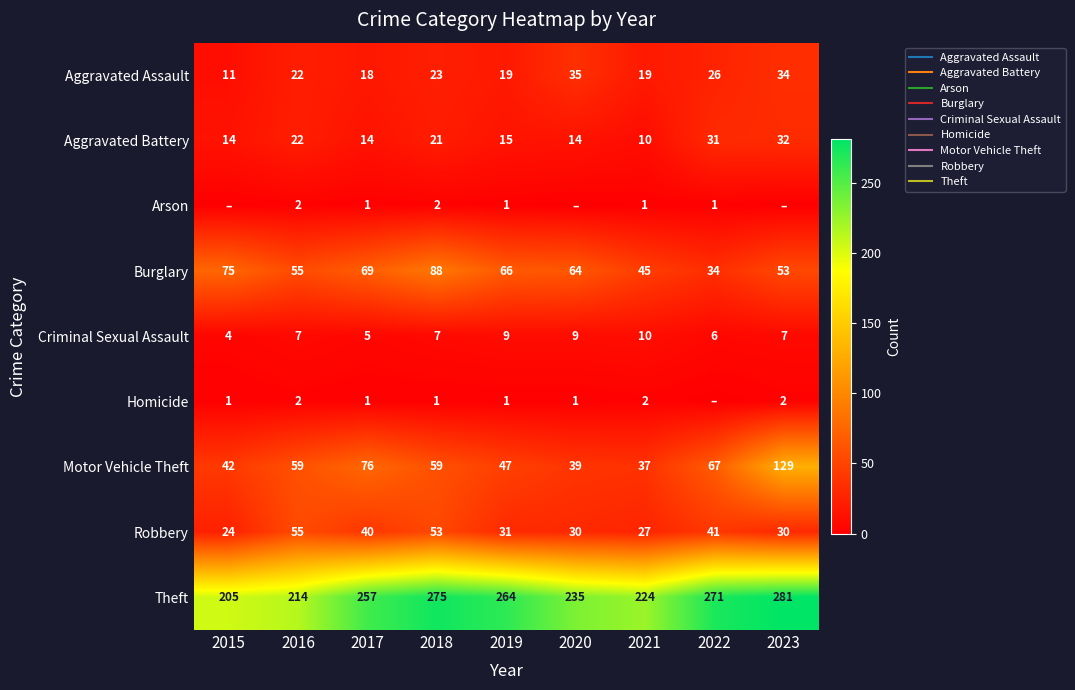

Which label corresponds to the largest value in the chart?

2023